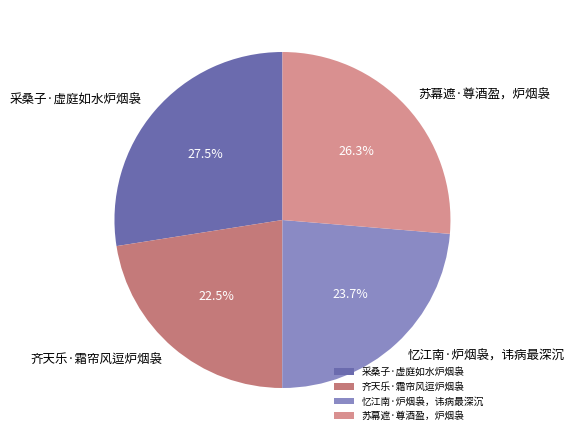

What is the largest slice in the pie chart?

采桑子·虚庭如水炉烟袅